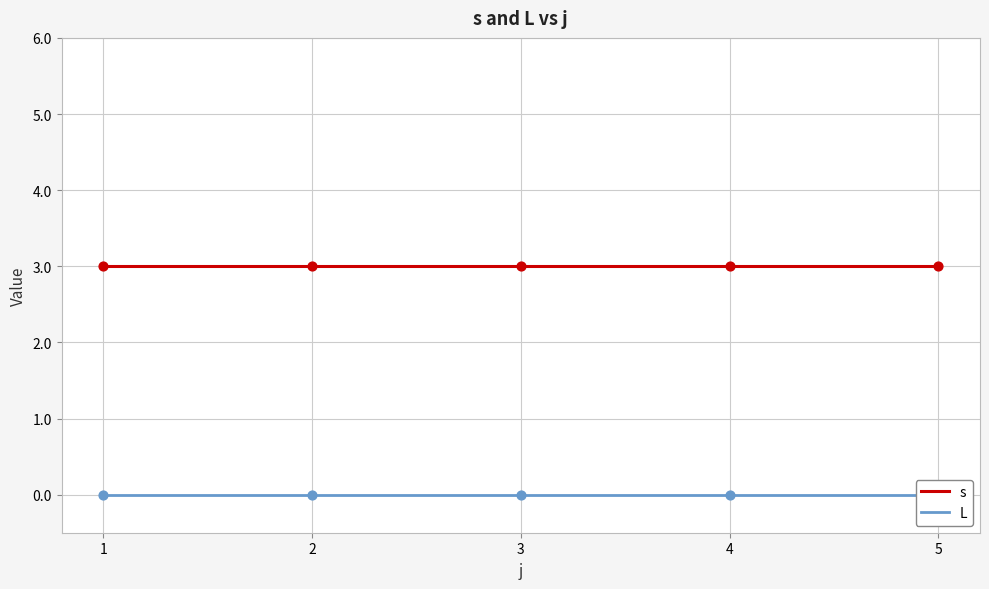

What are all the series names shown in the legend?

s, L